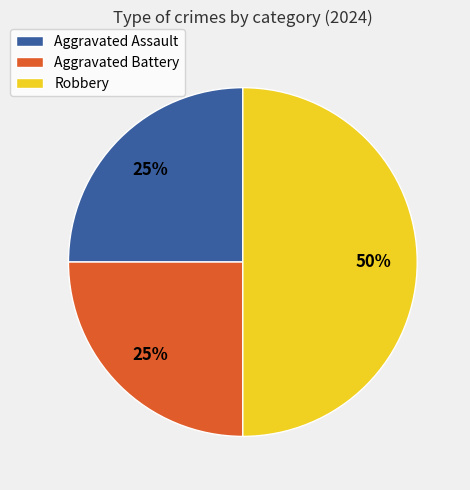

To the nearest percent, what is the average slice percentage?

33%